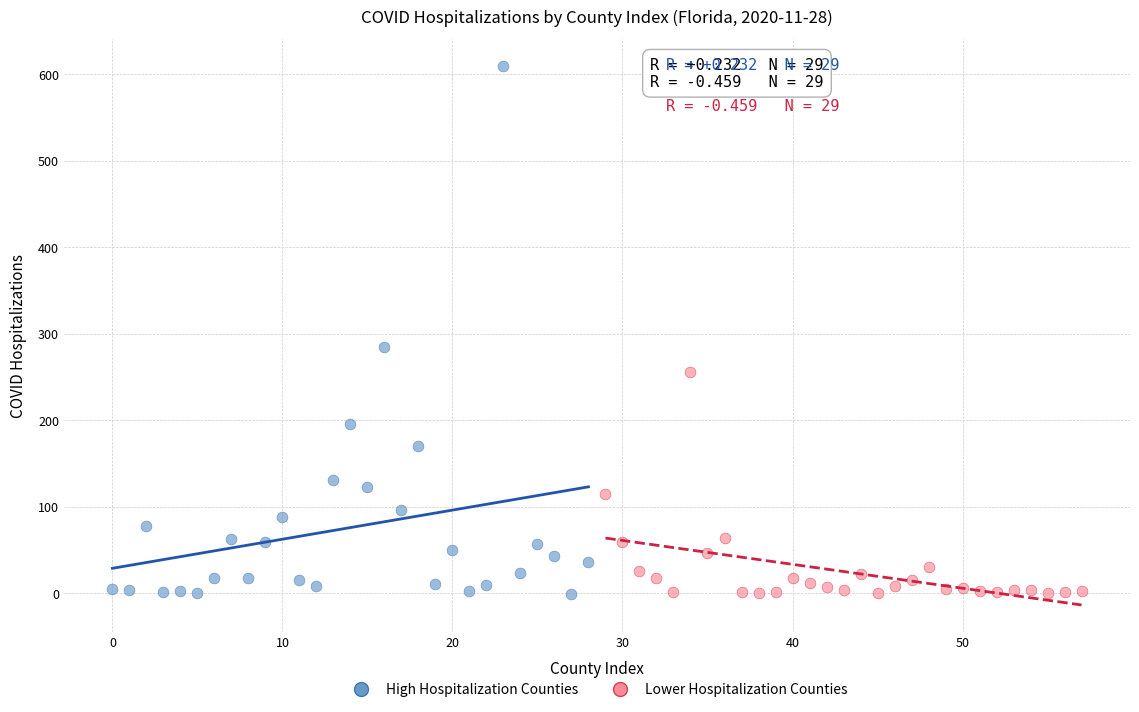

Which series has the largest Y range (max minus min)?

High Hospitalization Counties